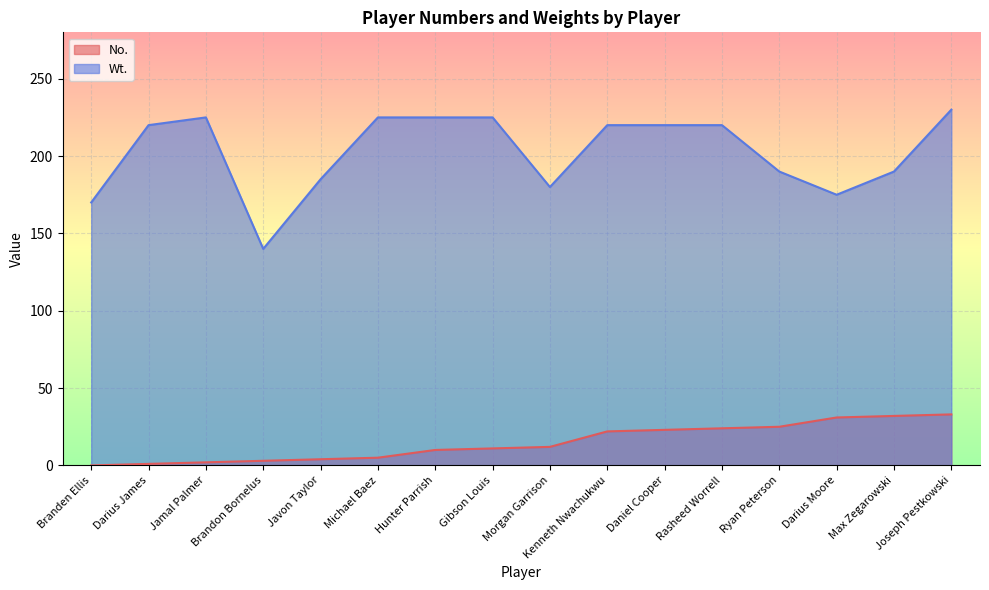

Which has a higher value, Brandon Bornelus or Morgan Garrison?

Morgan Garrison